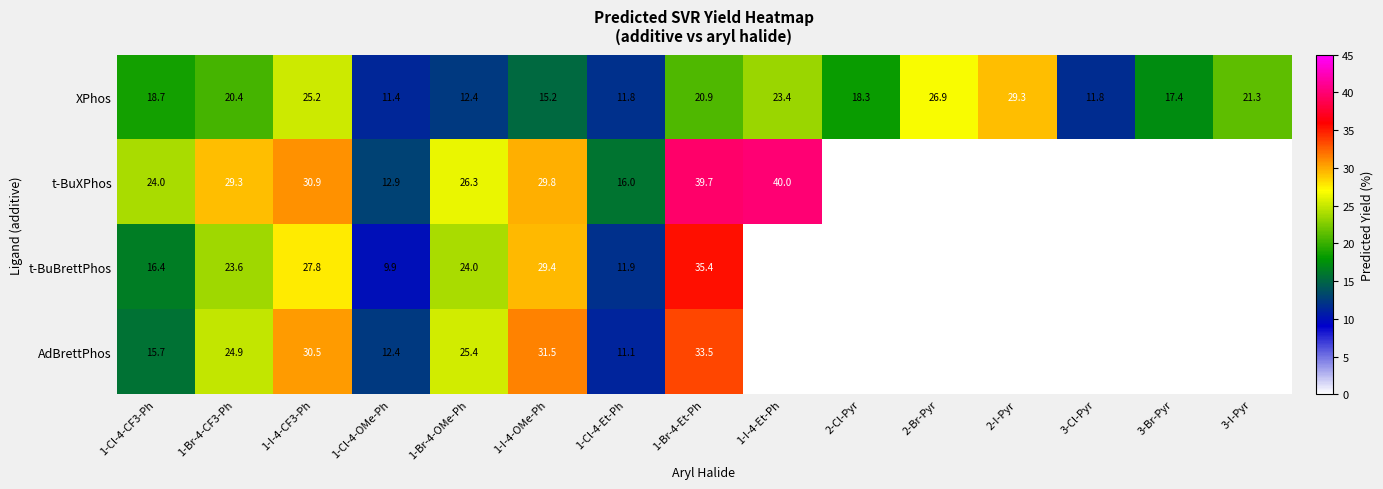

What is the difference between the second highest and second lowest values in the XPhos series?

15.1